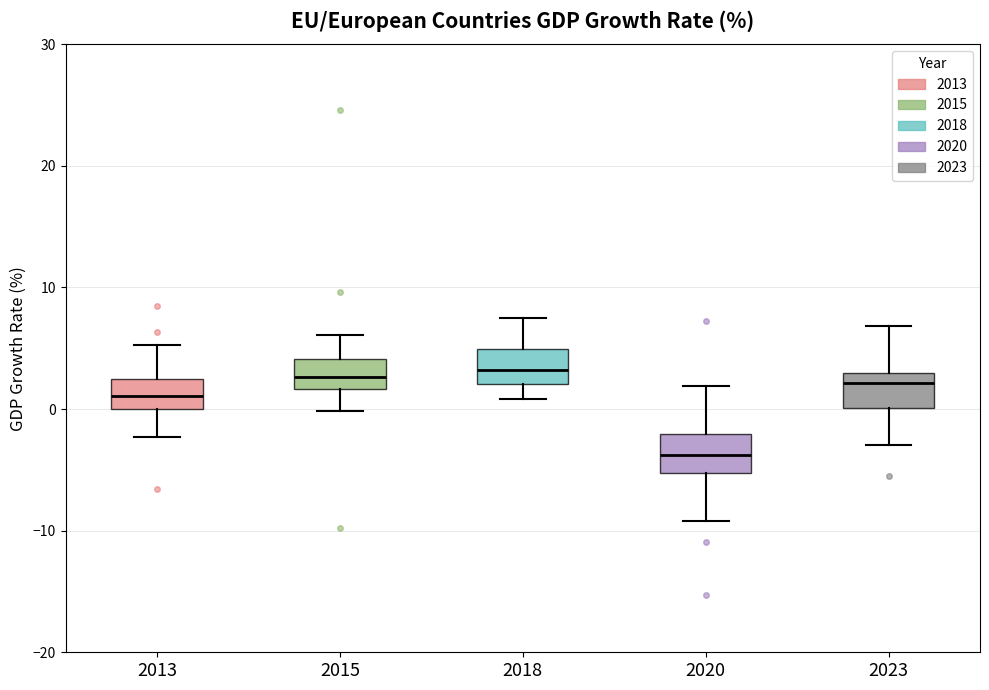

Where is the upper edge of the box at x = 2020 on the y-axis? The values are not printed on the chart, so give them approximately, as read against the axis.

-2